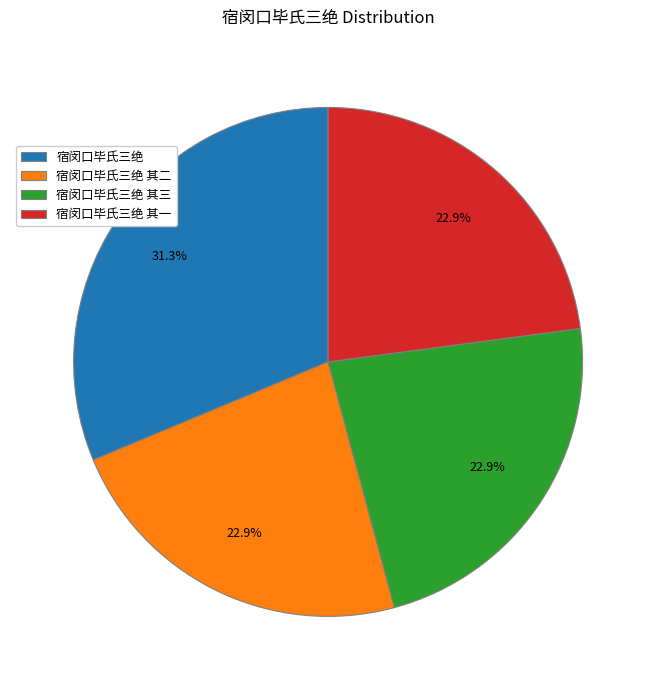

Count the number of slices in the pie.

4